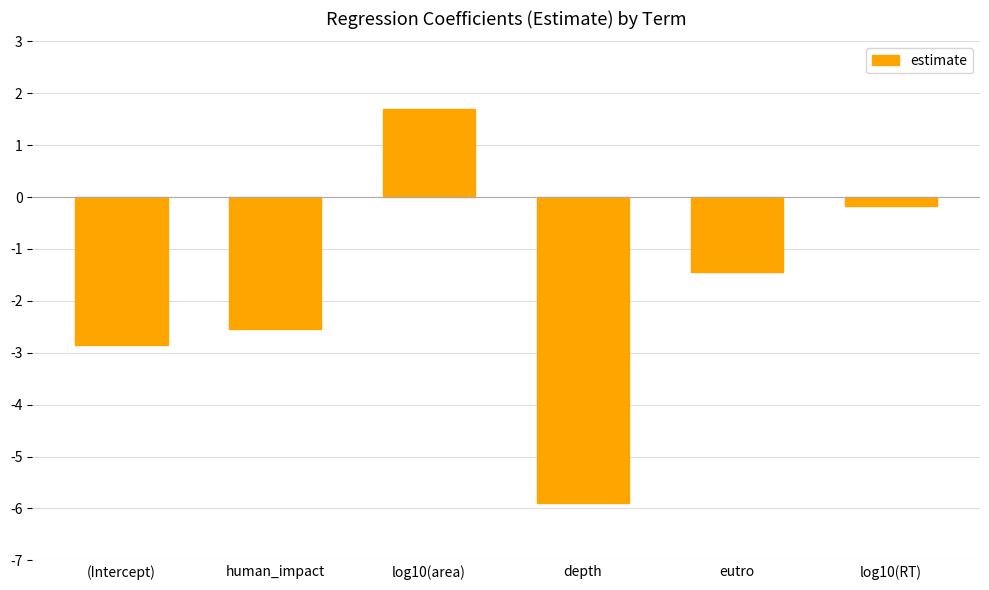

Are the bars horizontal?

No